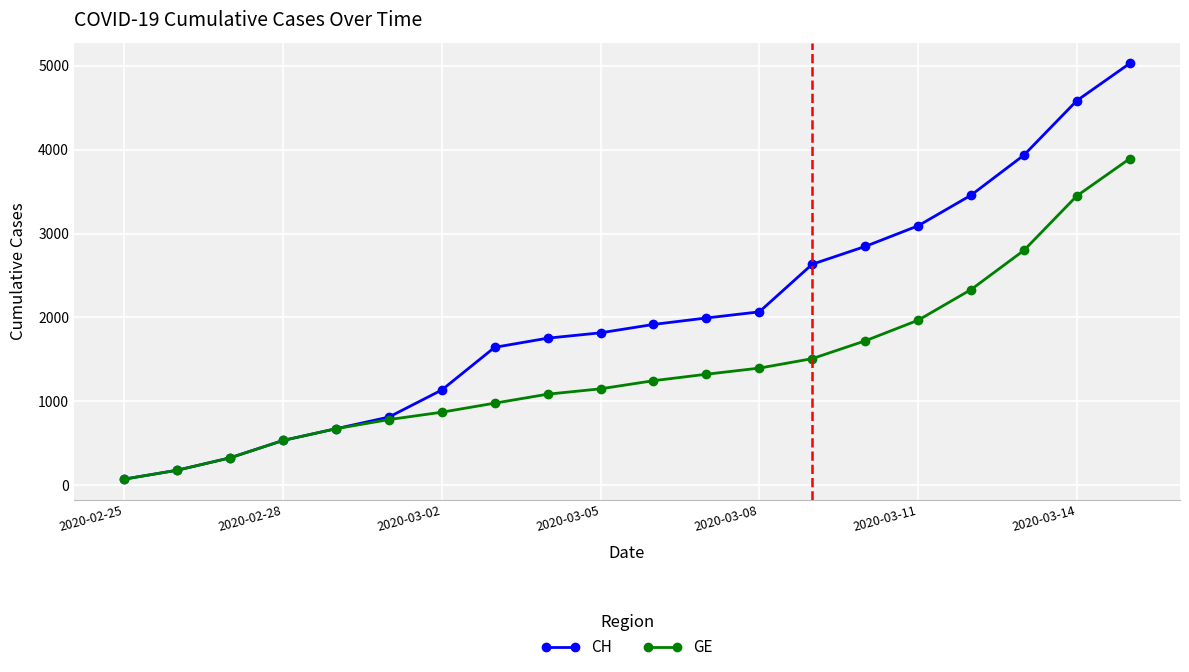

Which series has the largest range (max minus min)?

CH